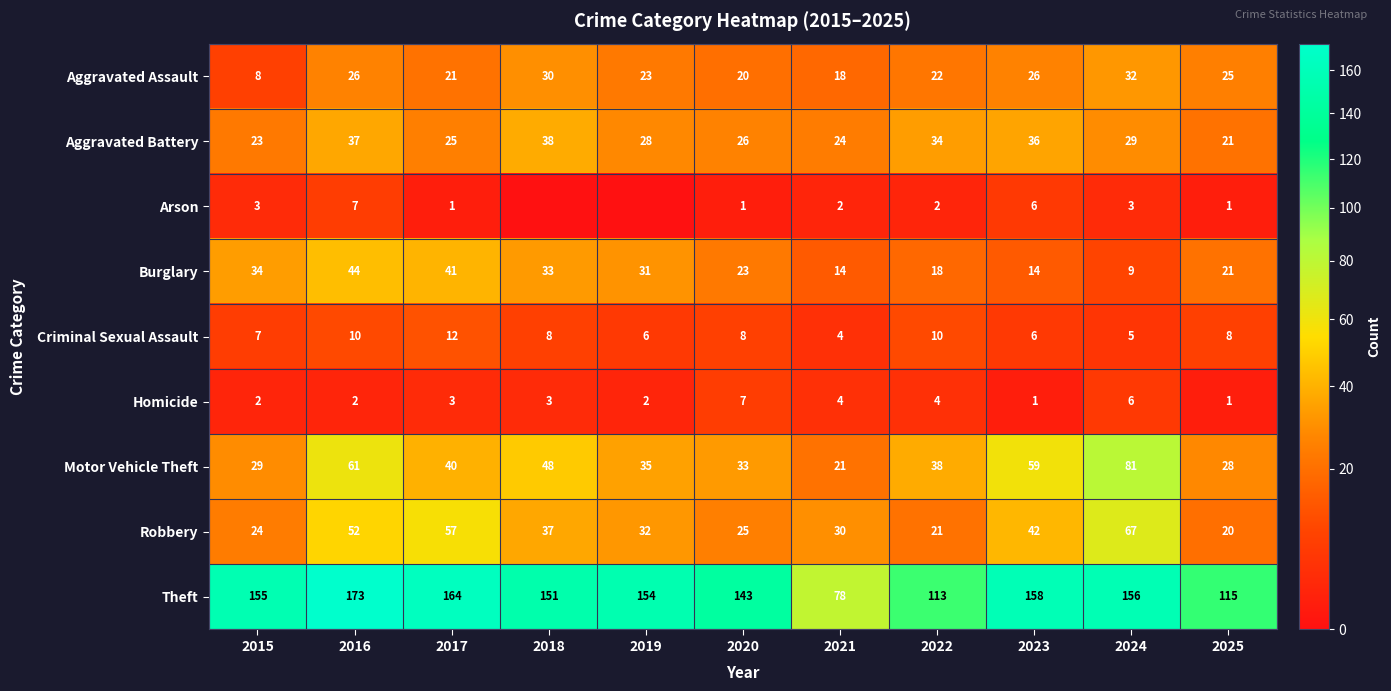

Count the Criminal Sexual Assault values in the range 6 to 10.

8